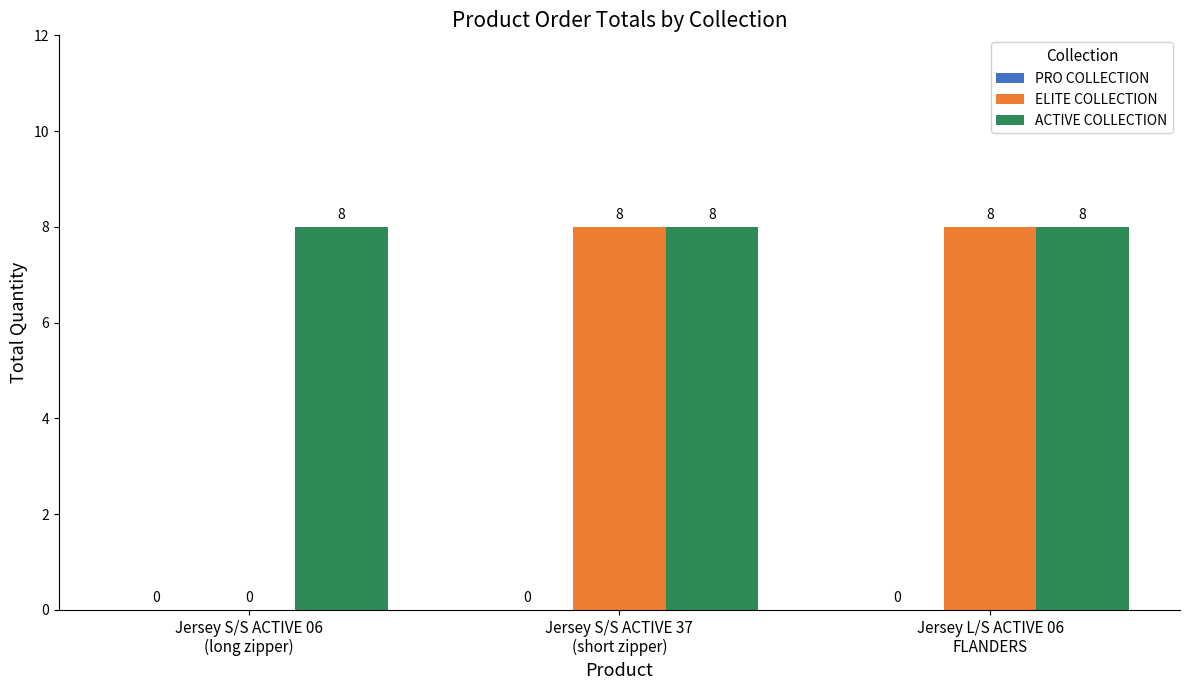

What is the greatest value displayed?

8